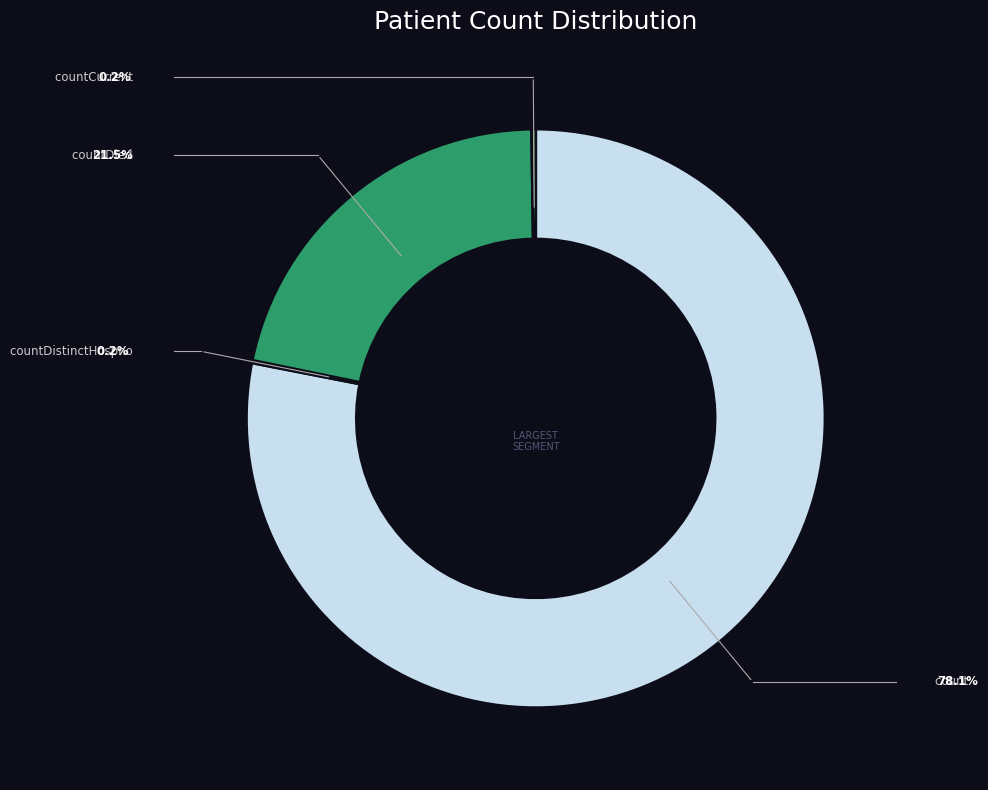

Is there any slice that represents more than half of the pie?

Yes